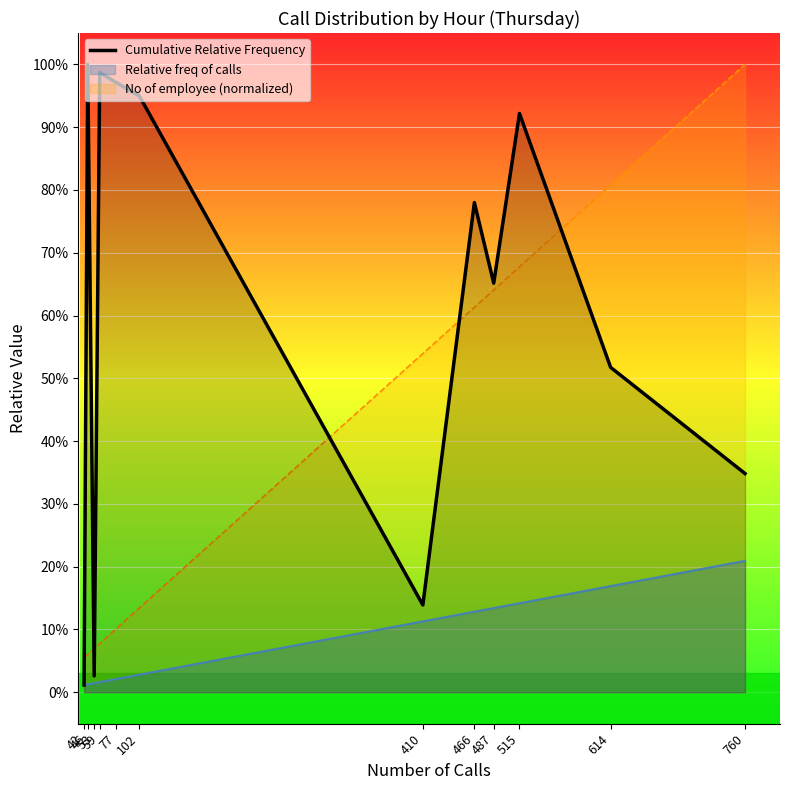

At which category does the data reach its first local valley?

53